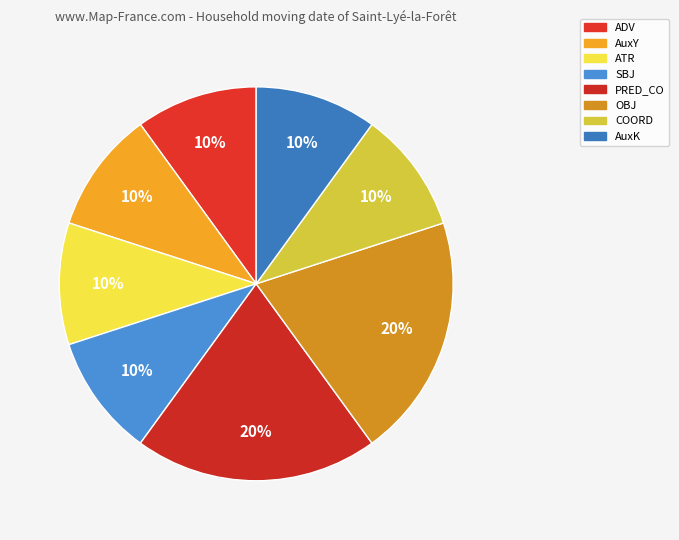

True or false: OBJ accounts for 20% of the total.

True